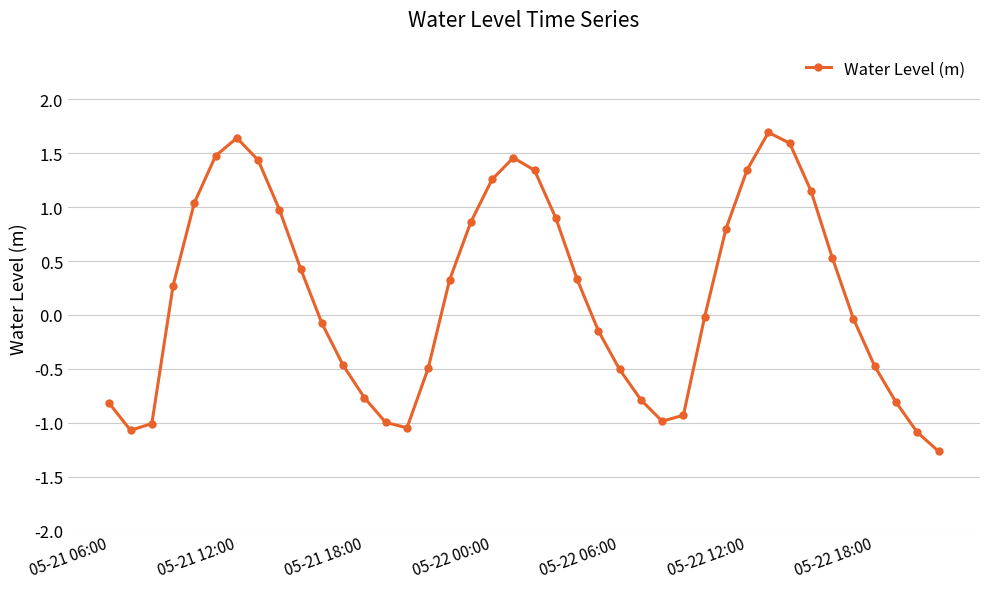

What is the value of the 6th point from the left?

1.5